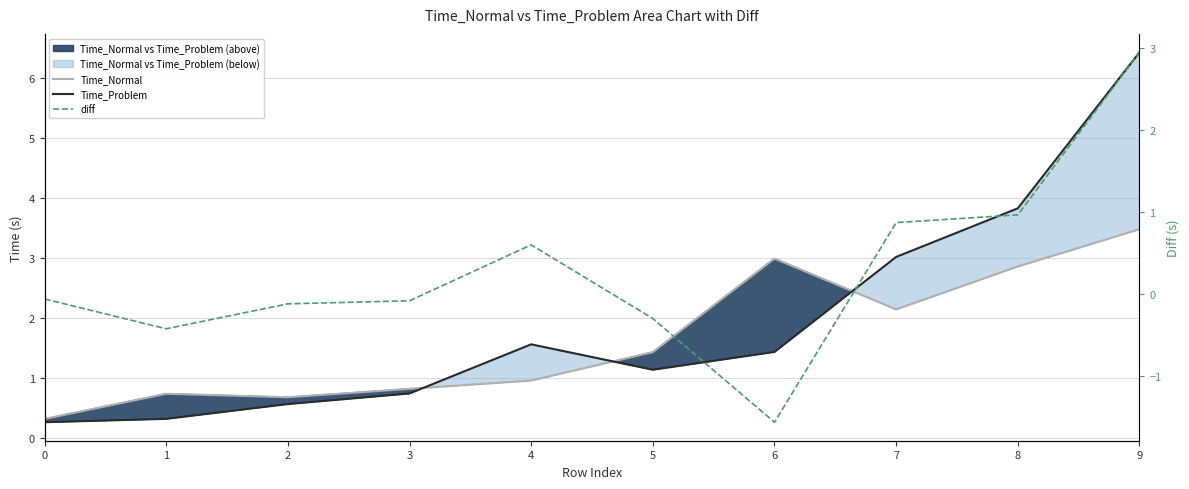

What is the spread (max minus min) of values at 8?

2.9